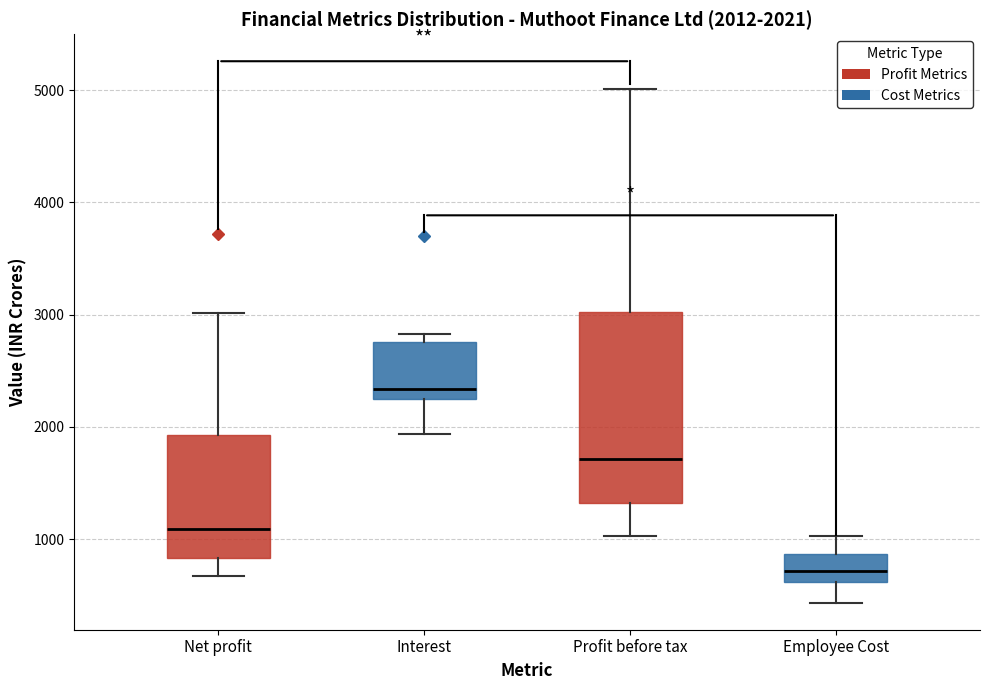

Which box's median line is the lowest?

Employee Cost